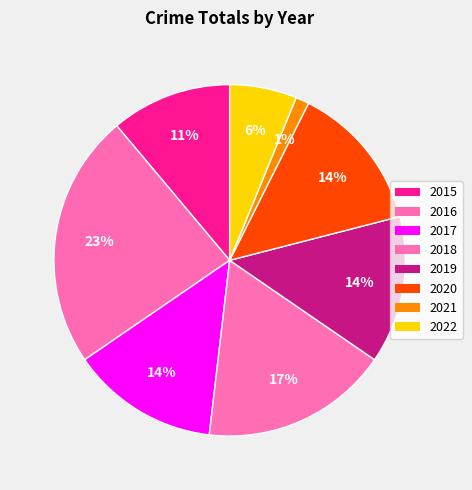

What is the change in value from 2016 to 2017?

-8